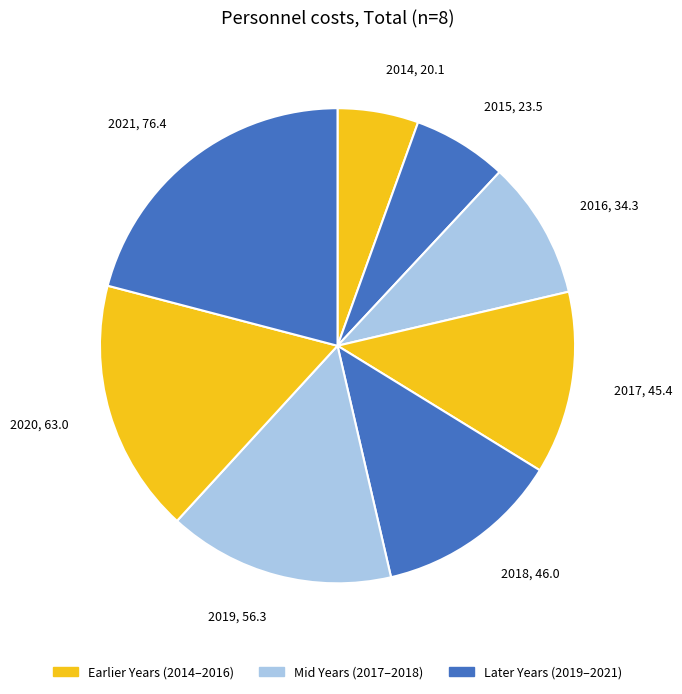

Which slice is the largest?

2021